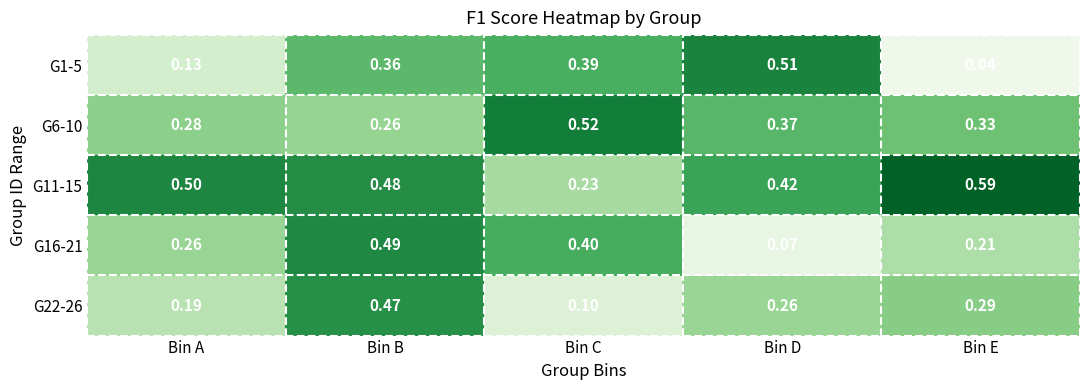

At which category is the sum across all series the highest?

Bin B